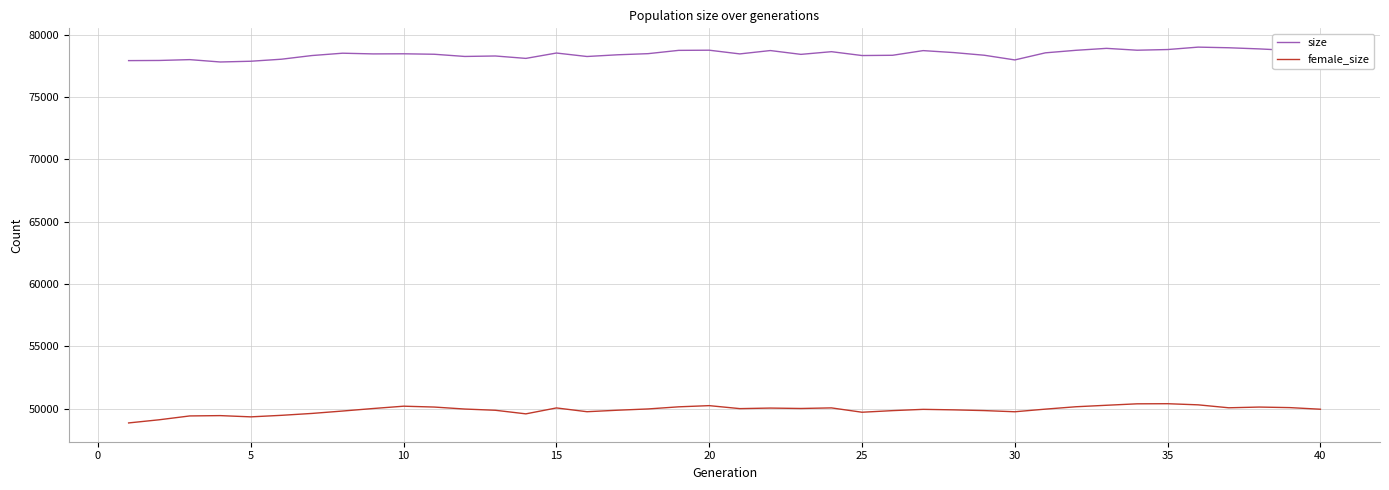

Rank the series by their maximum value, from highest to lowest.

size, female_size